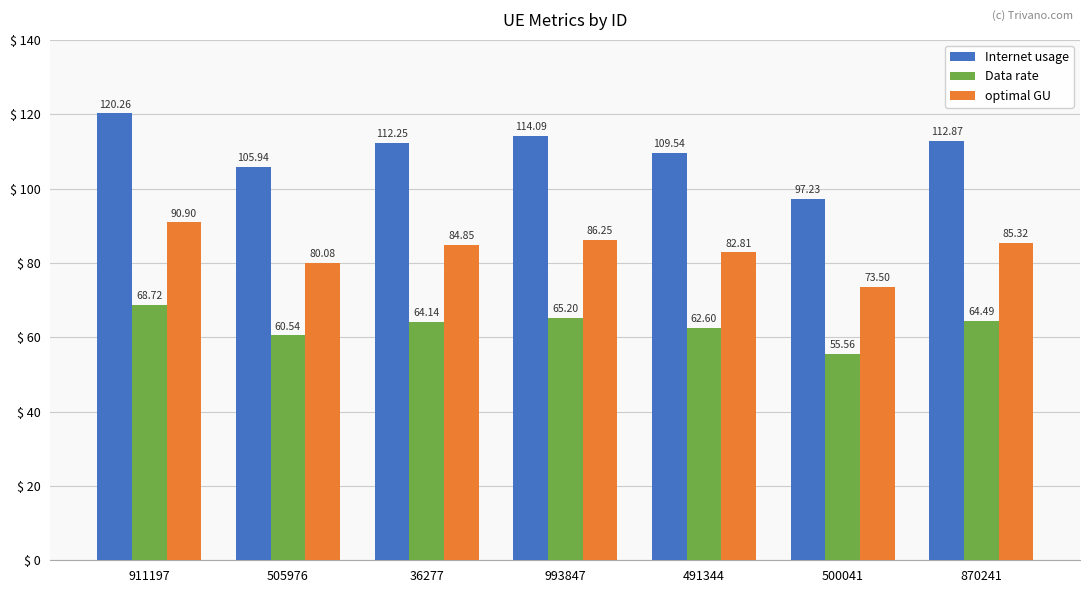

Is the value of Data rate at 36277 greater than the value of optimal GU at 36277?

No